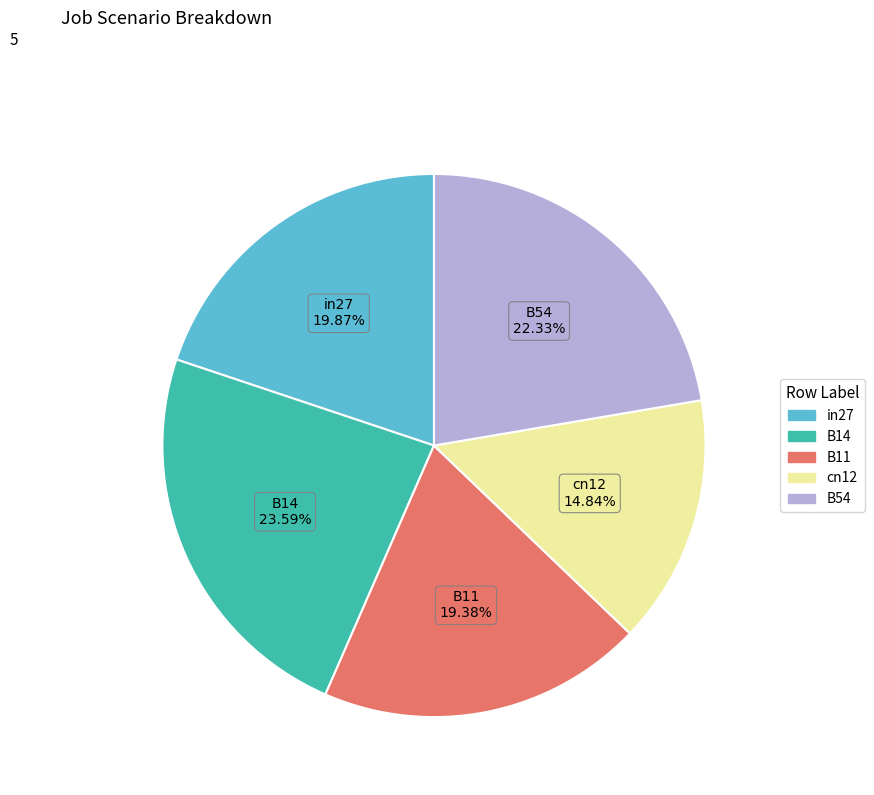

Between B11 and cn12, which is larger?

B11